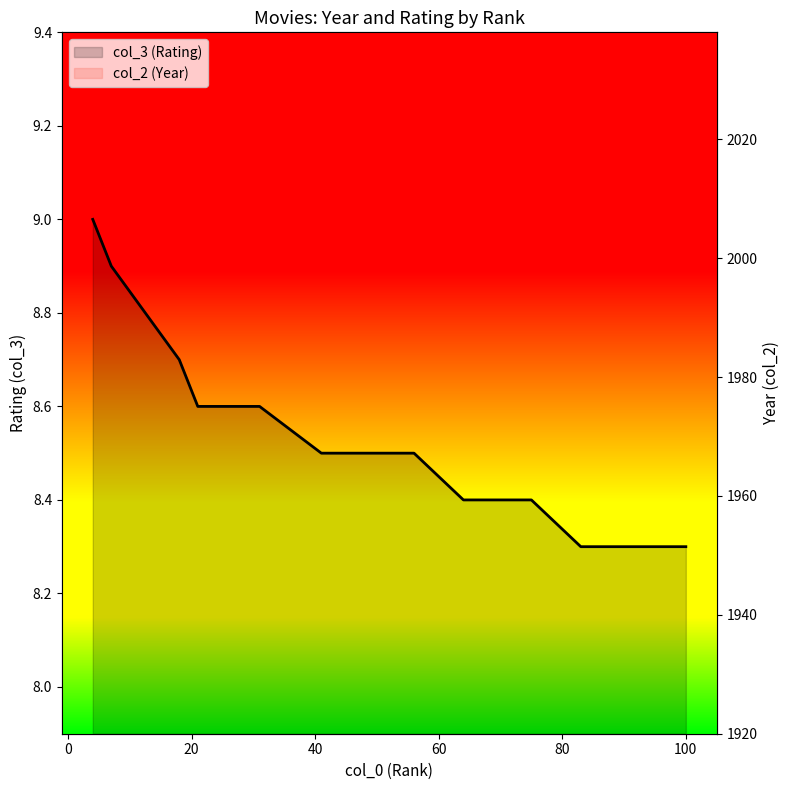

What is the difference between the second highest and second lowest values in the col_3 (Rating) series?

0.6